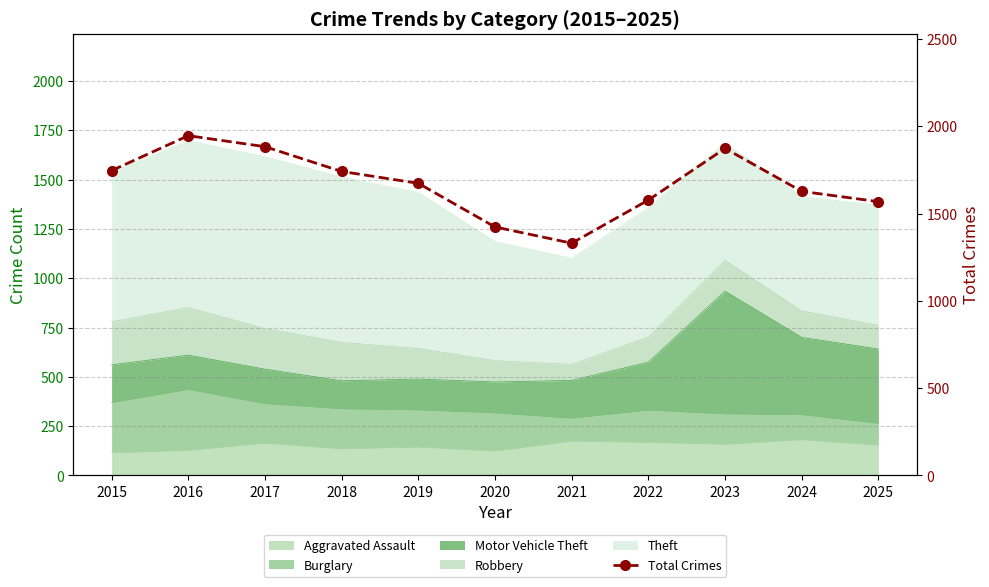

Approximately how many times larger is the value at 2025 compared to 2018?

0.9